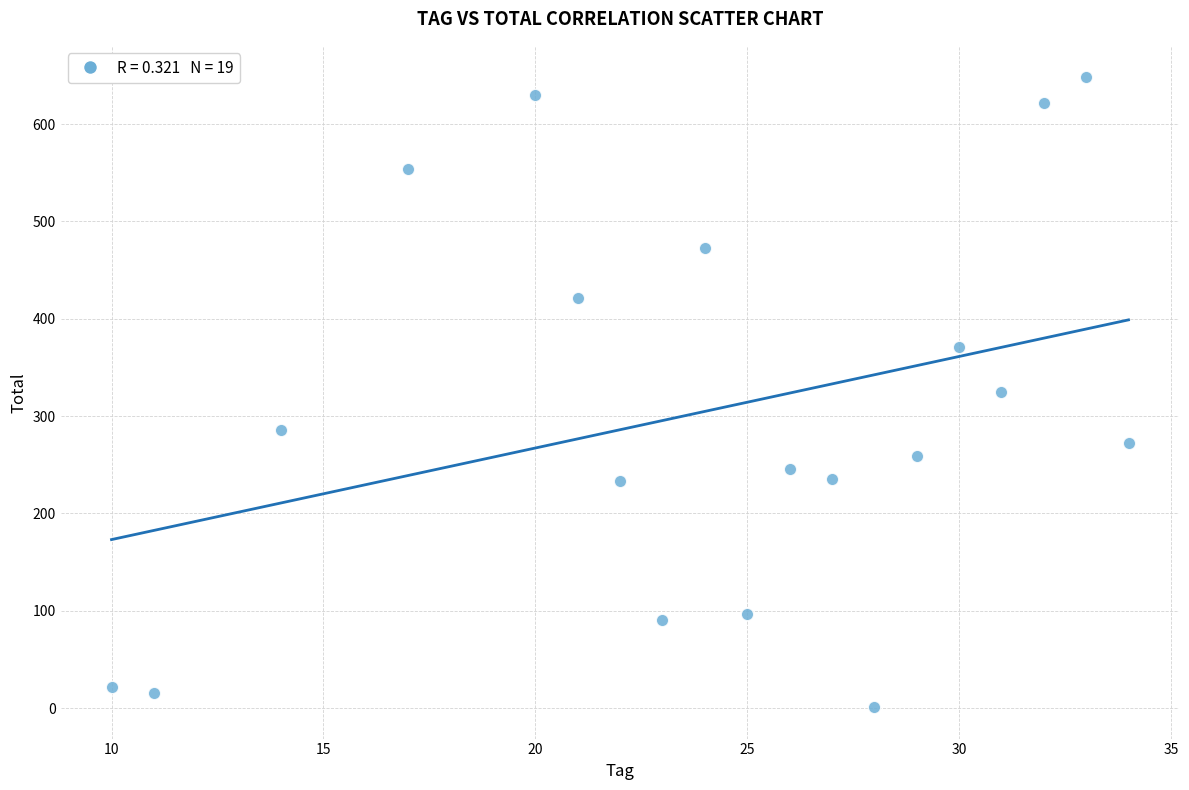

What is the range of X values (max minus min)?

24